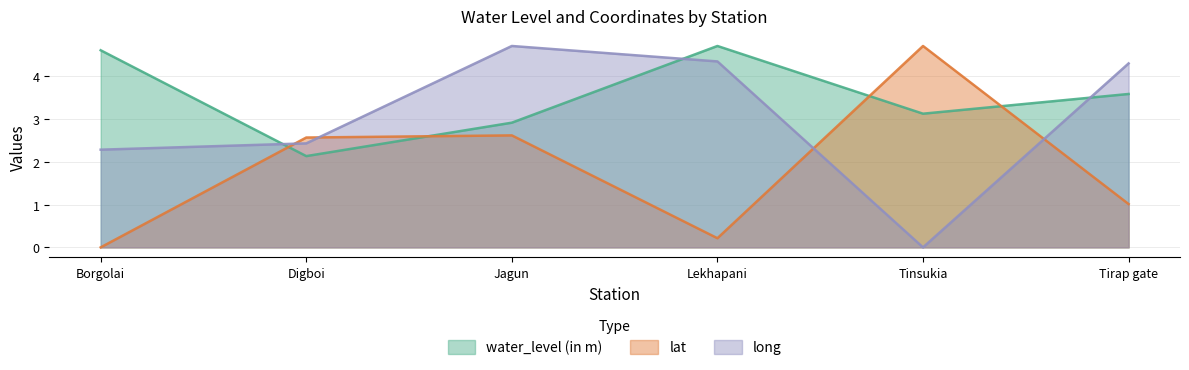

What is the maximum value shown in the chart?

4.7